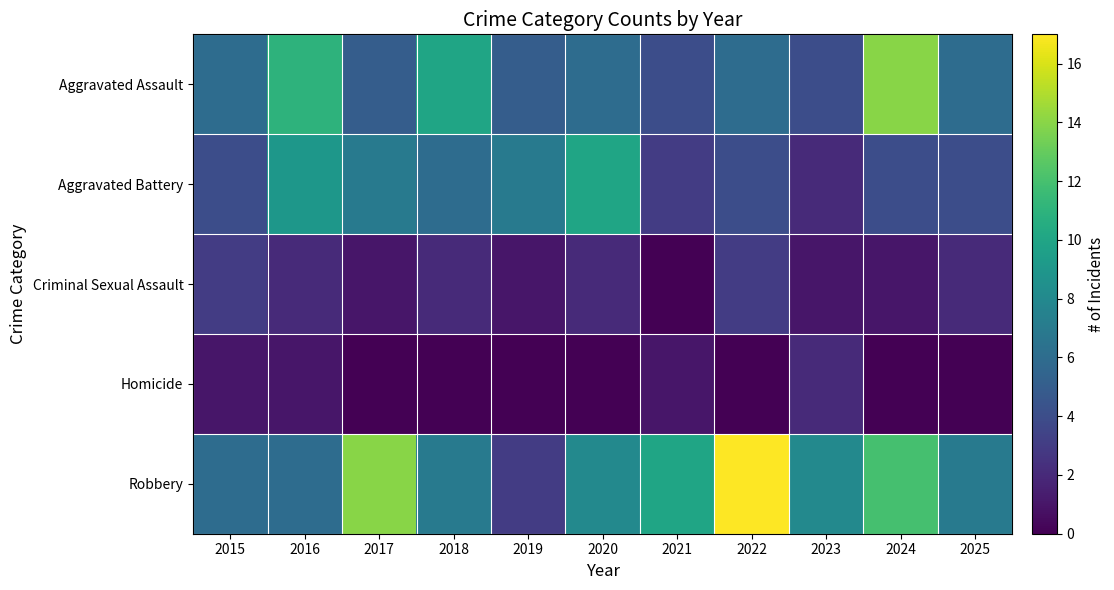

Rank the series by their maximum value, from lowest to highest.

Homicide, Criminal Sexual Assault, Aggravated Battery, Aggravated Assault, Robbery